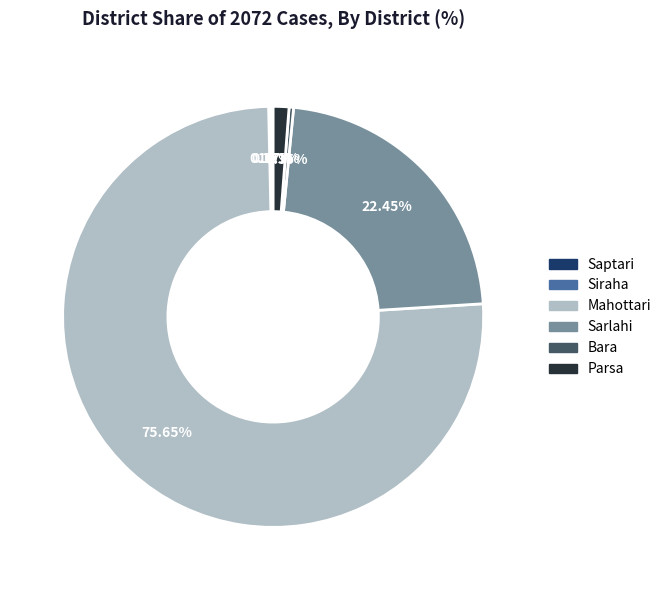

Is the sum of Parsa and Mahottari greater than half?

Yes